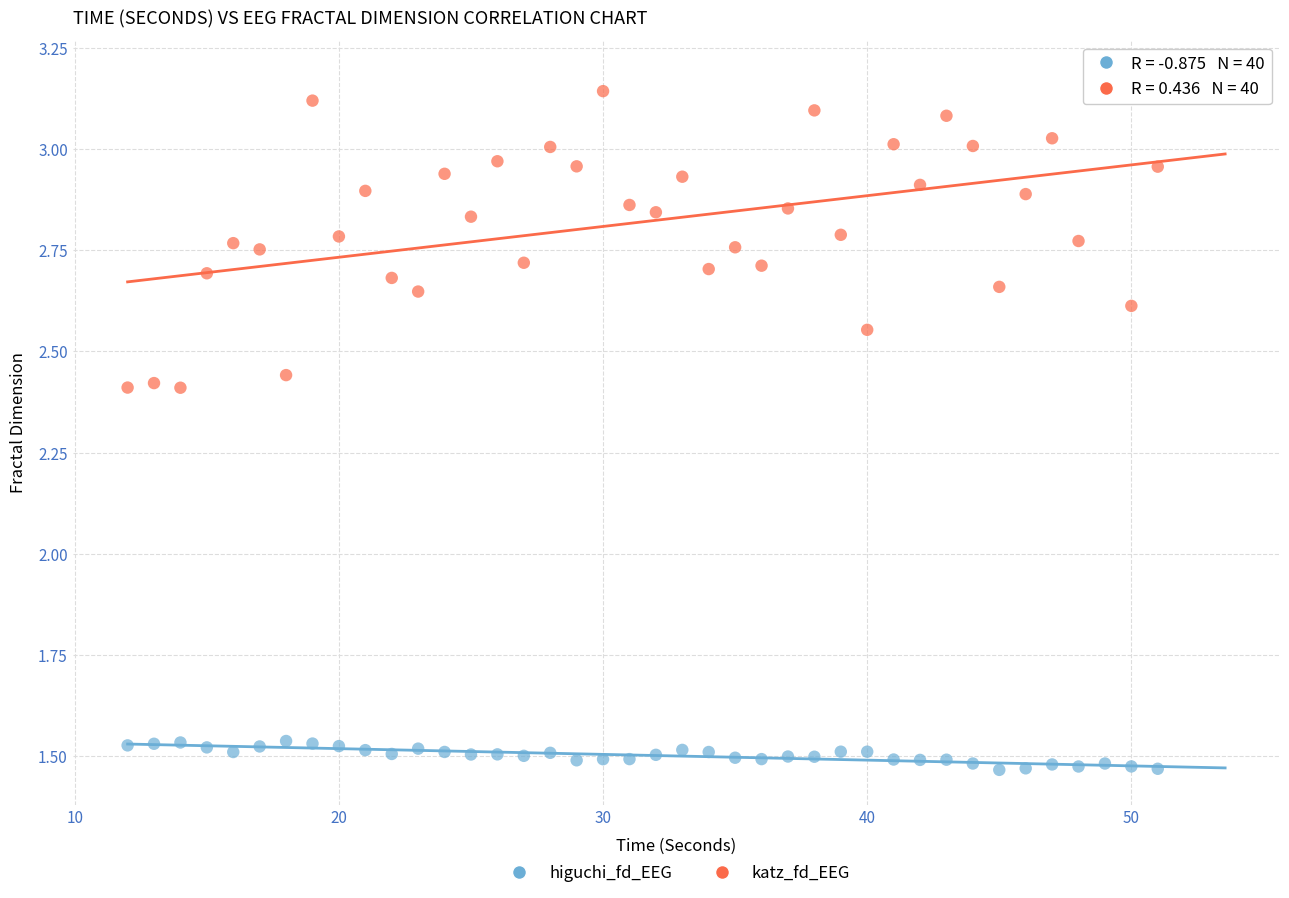

Across all data points, what is the range of X values (max minus min)?

39.0